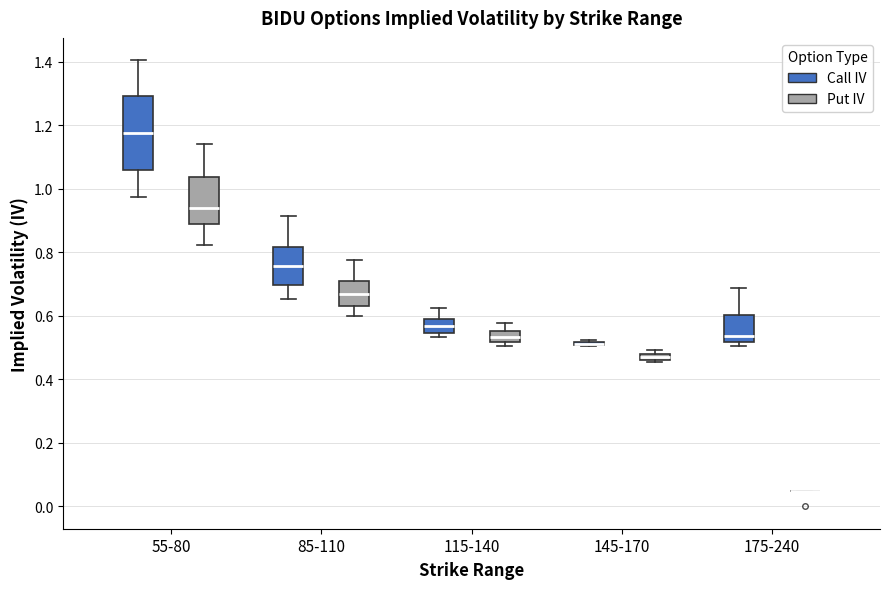

Which box is the tallest, from its lower edge to its upper edge?

55-80 (Call IV)